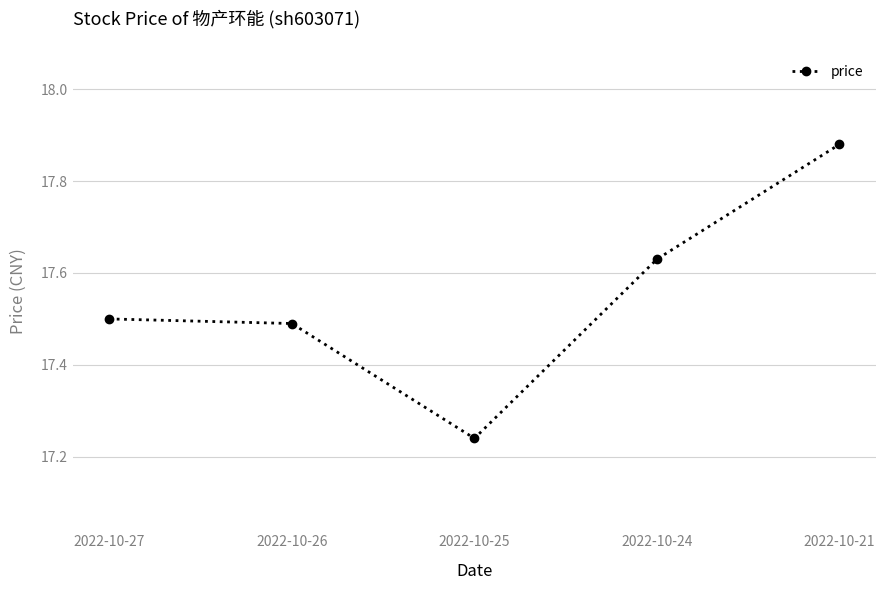

Which has a higher value, 2022-10-27 or 2022-10-25?

2022-10-27